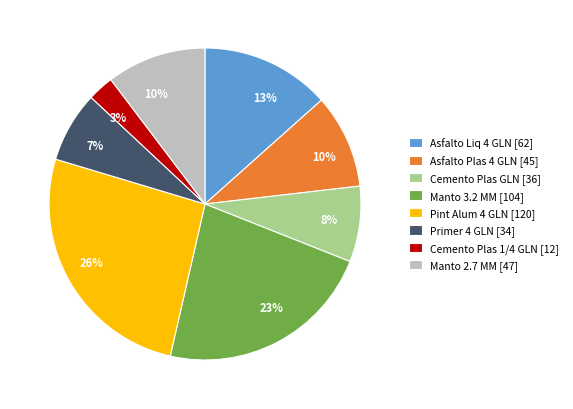

How many segments does this pie chart have?

8